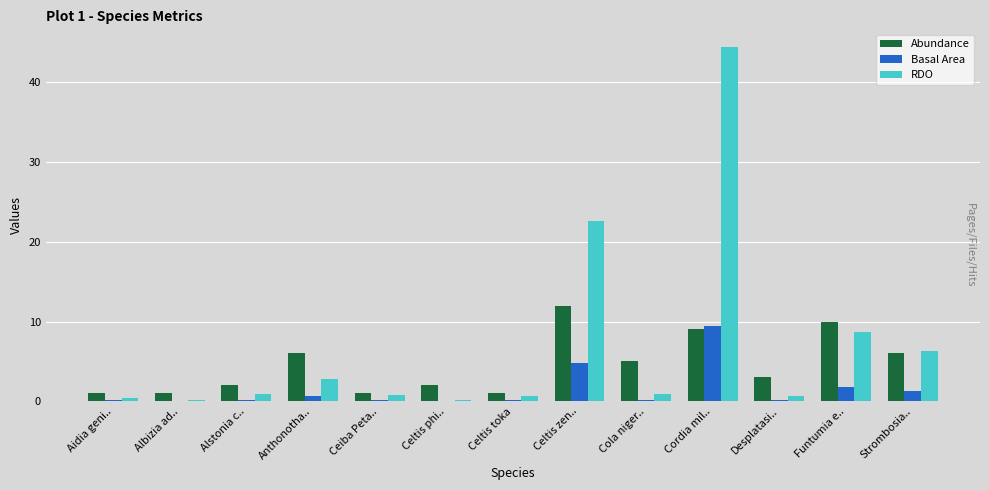

At which label does Abundance reach its peak?

Celtis zen..